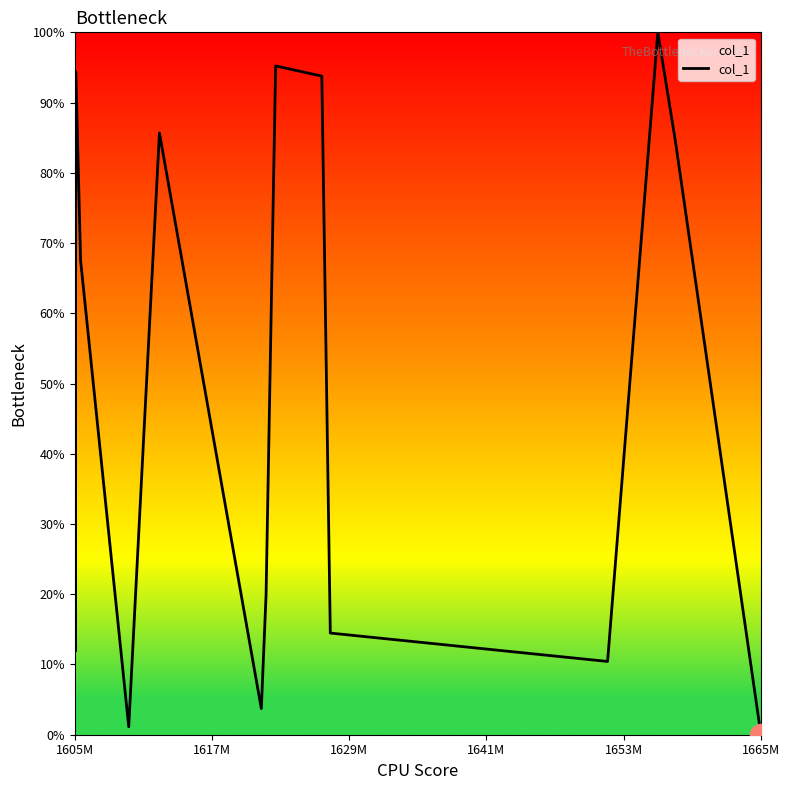

What is the greatest value displayed?

100.0